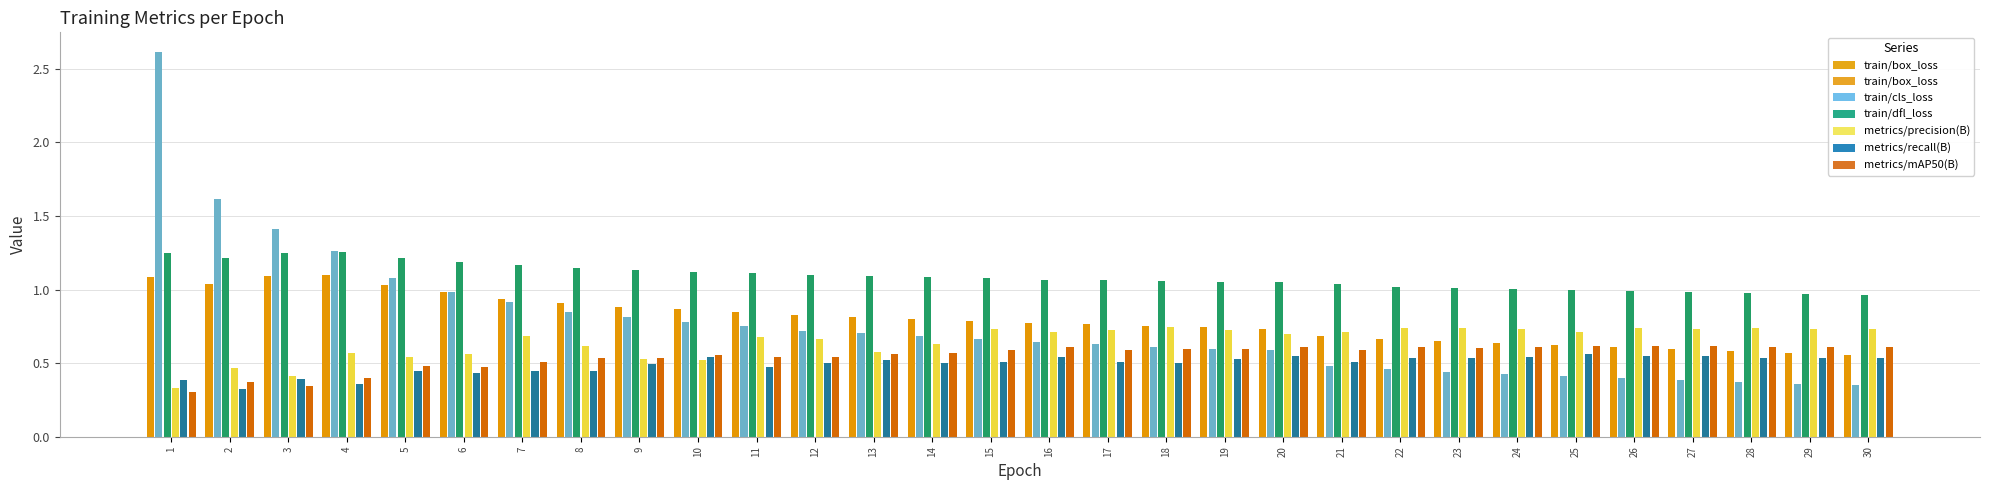

At how many categories does at least one series exceed 2?

1